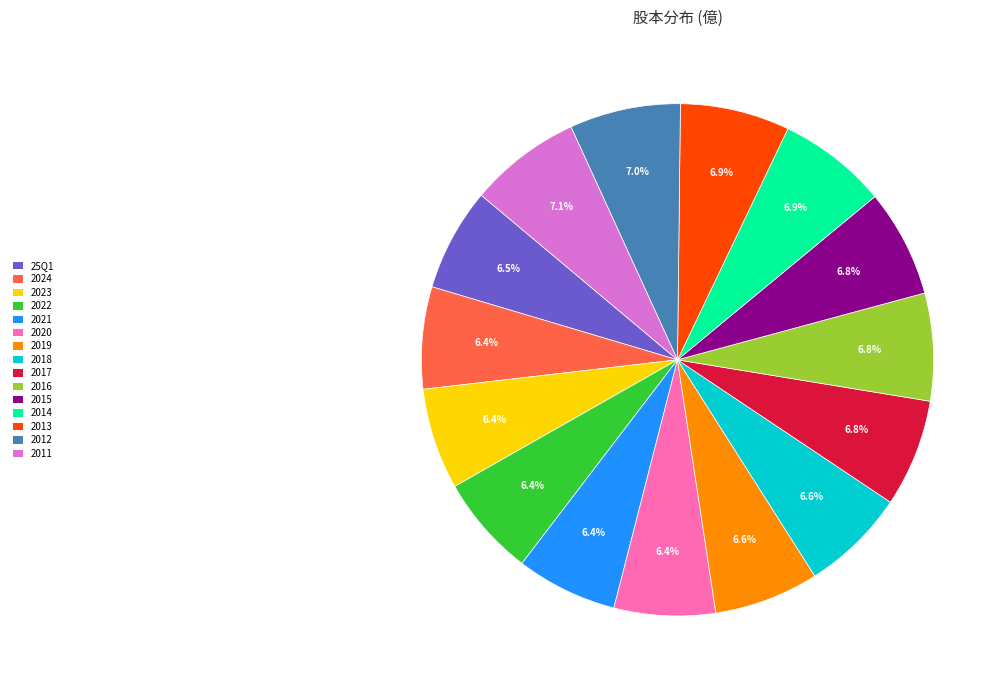

What is the ratio of the value at 2024 to the value at 25Q1?

1.0